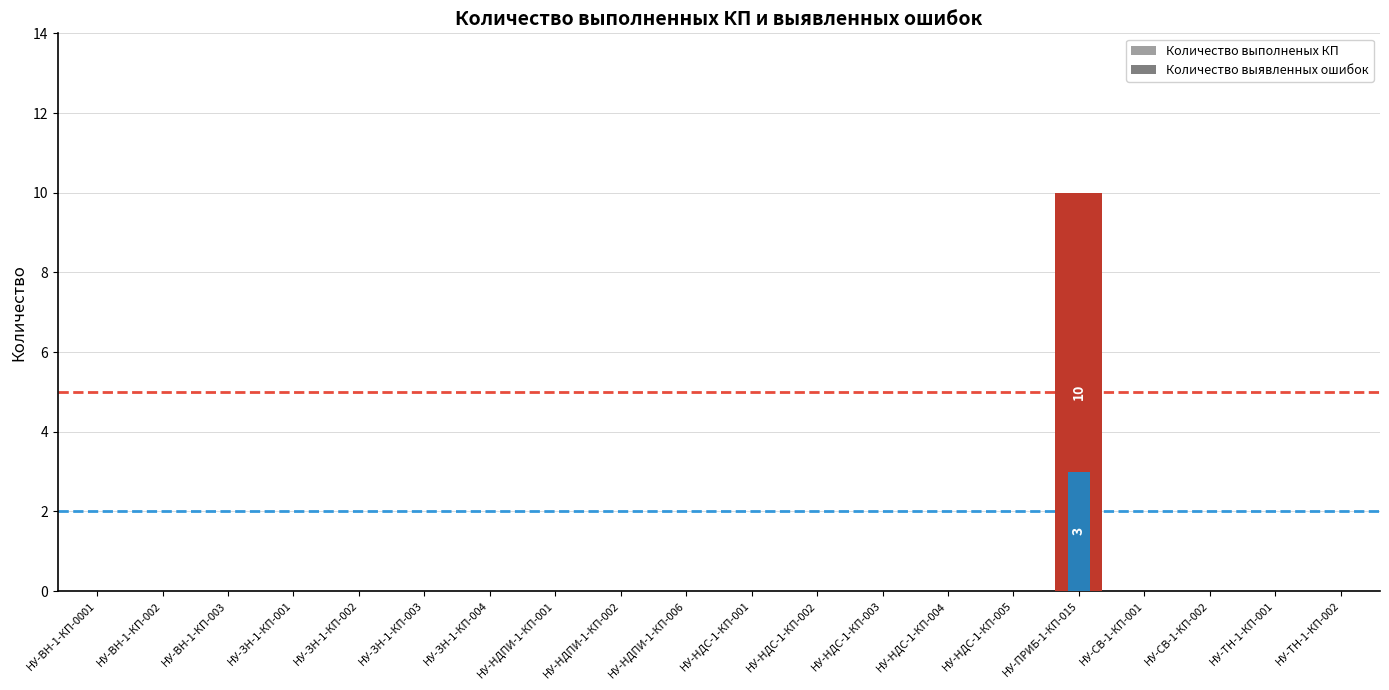

Where is Количество выполненых КП nearest to the value 5?

НУ-ВН-1-КП-0001